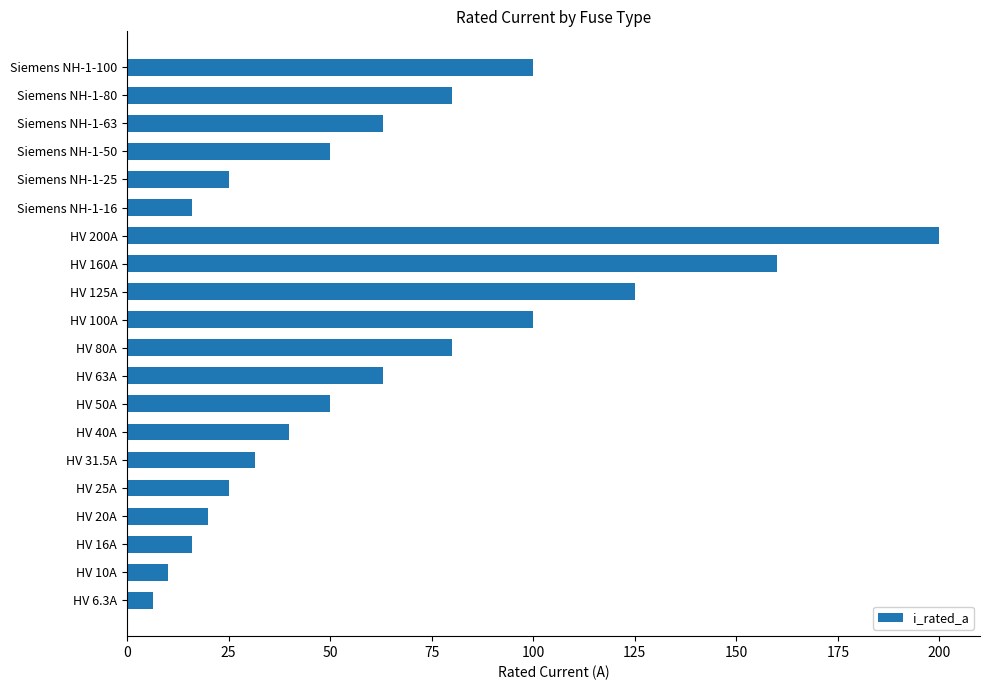

What is the change in value from HV 10A to HV 25A?

+15.0